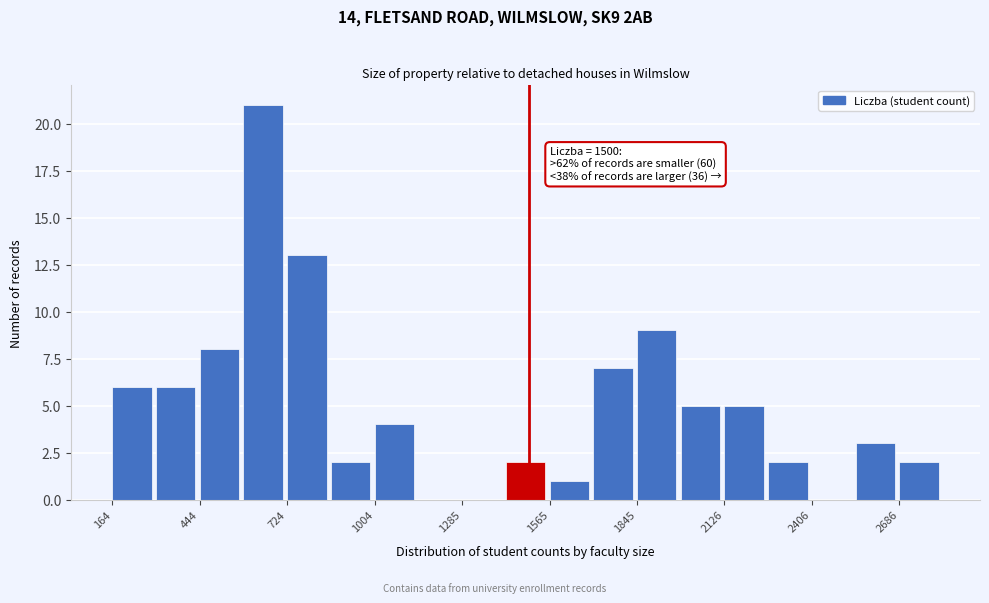

Read against the x-axis, roughly where is the centre of the tallest bar?

650